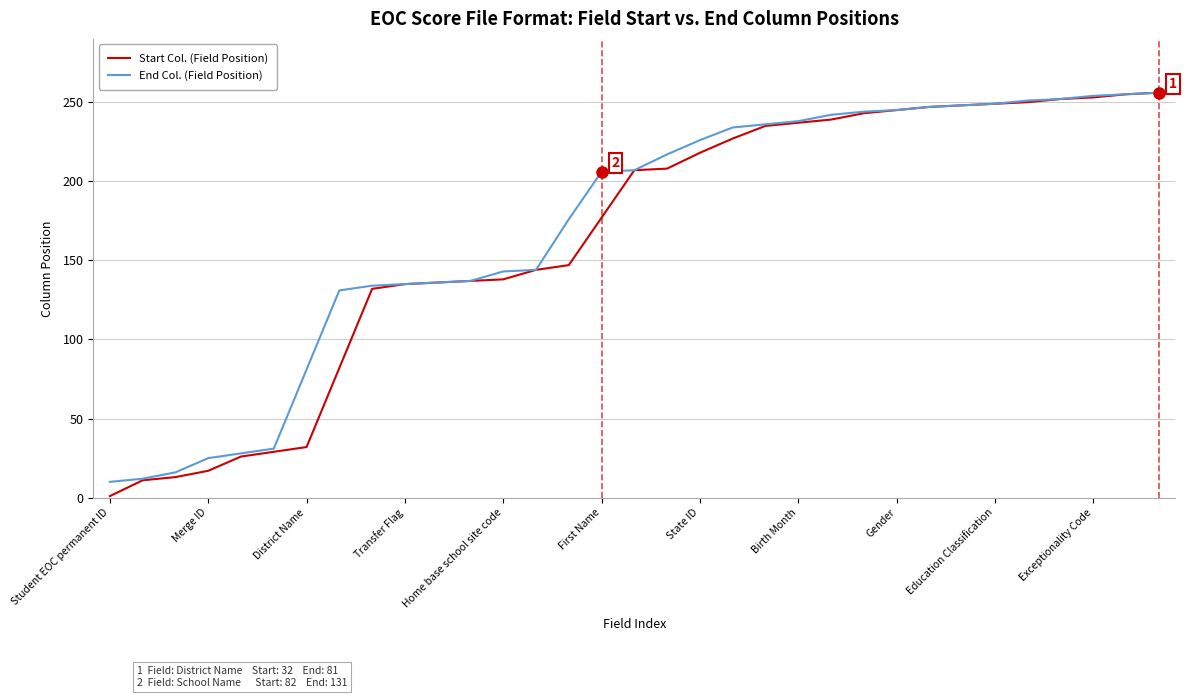

Which series has the widest spread of values?

Start Col. (Field Position)